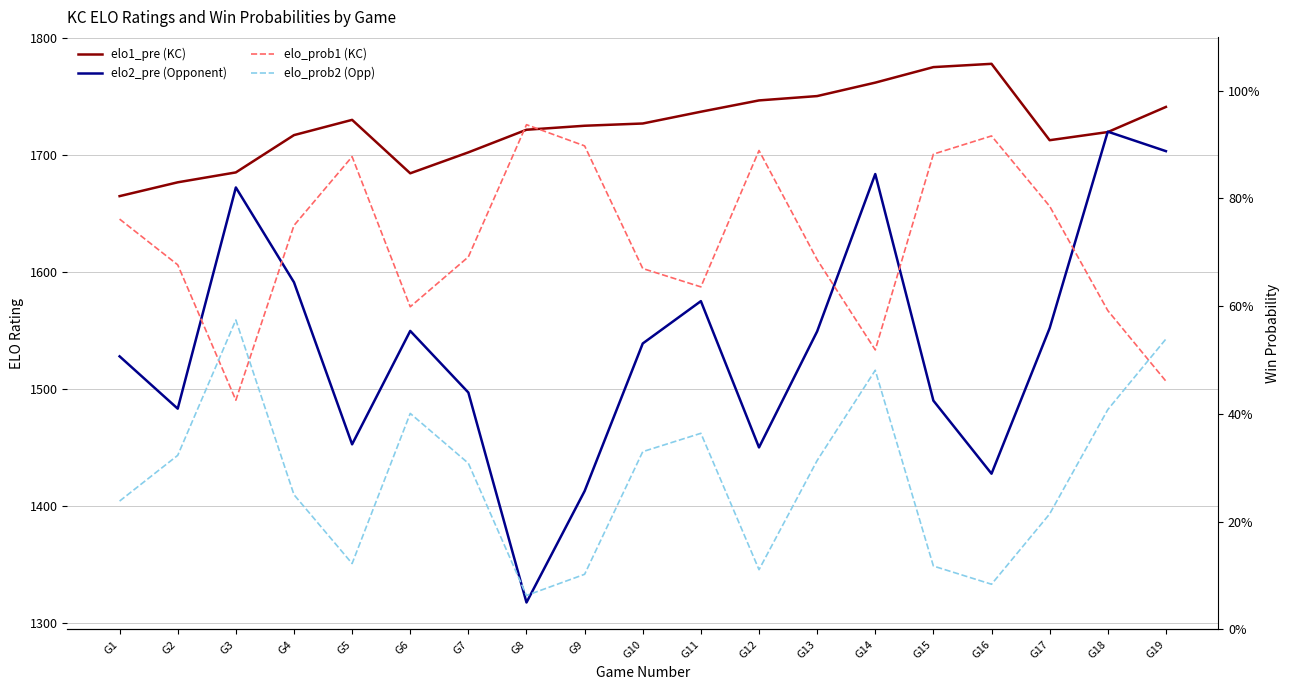

What is the sum of the elo_prob1 (KC) values at G19 and G12?

1.3